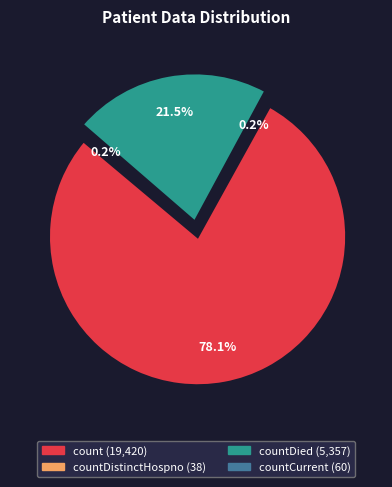

Combined, what portion of the pie is countDied and countDistinctHospno?

21.7%